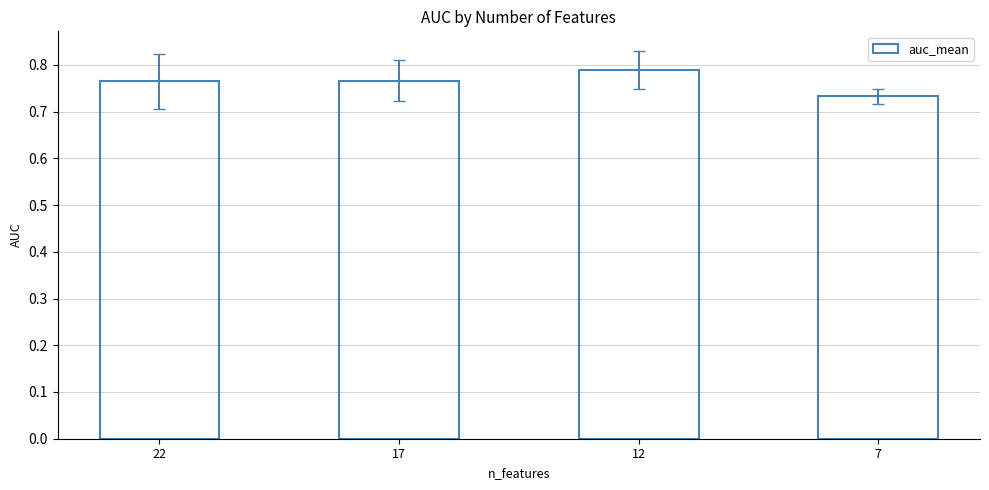

What is the sum of the values at 17 and 22?

1.5